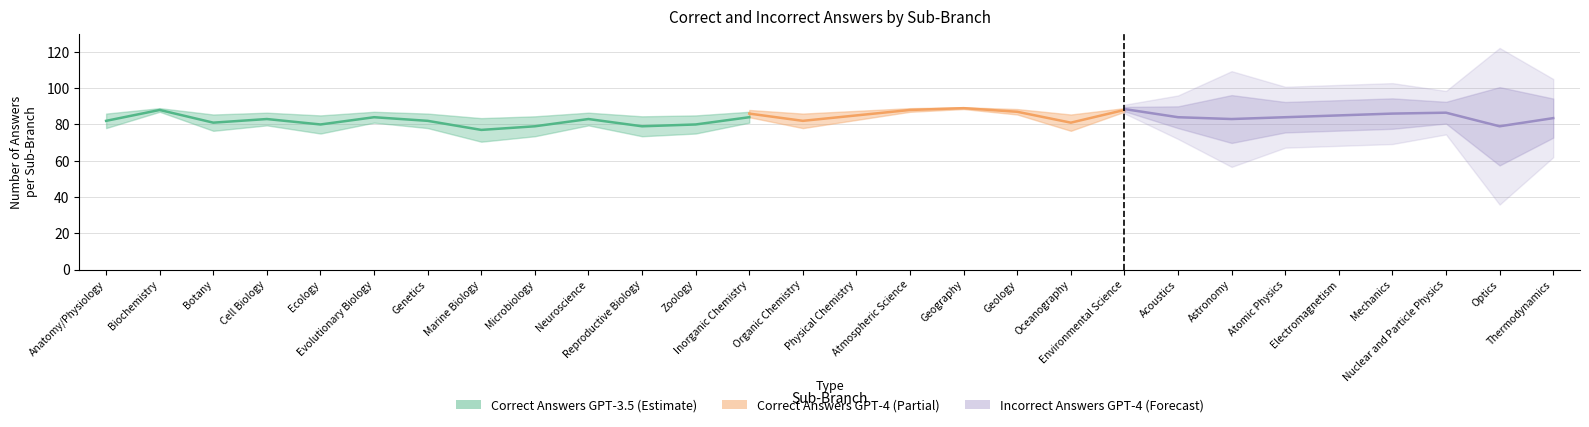

True or false: Correct Answers GPT-3.5 and Incorrect Answers GPT-3.5 cross at least once.

False